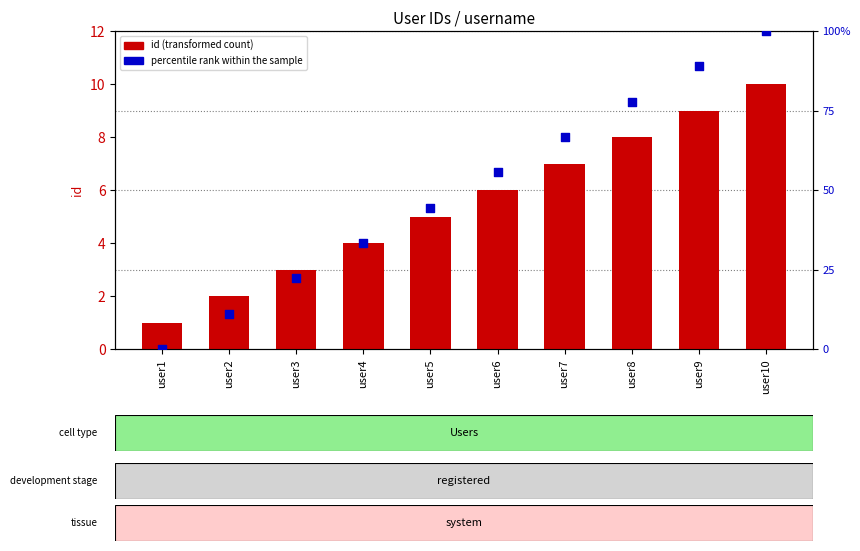

Which series reaches the minimum Y coordinate?

percentile rank within the sample